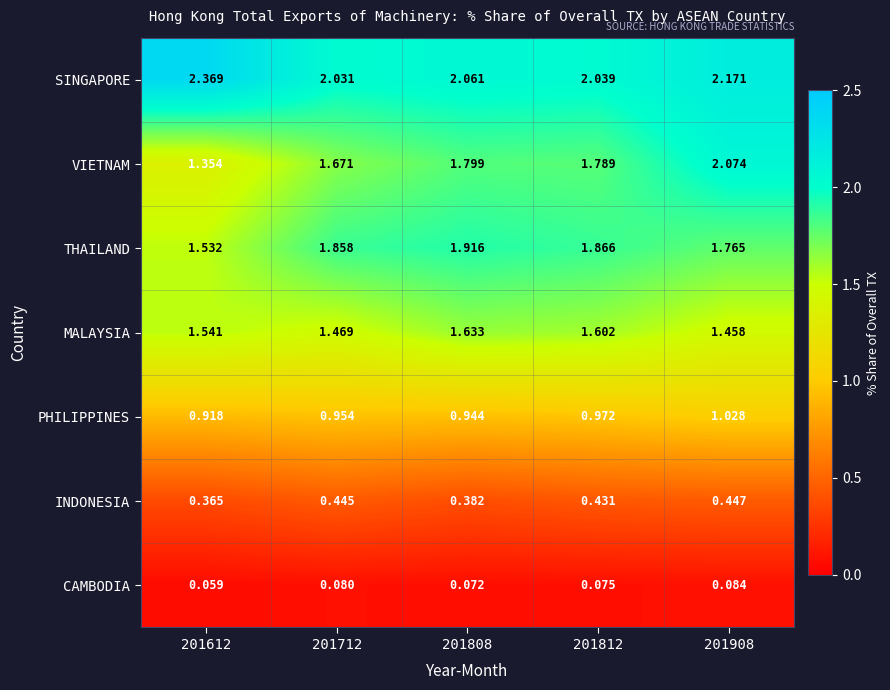

Between 201808 and 201908, which series saw the biggest shift?

VIETNAM